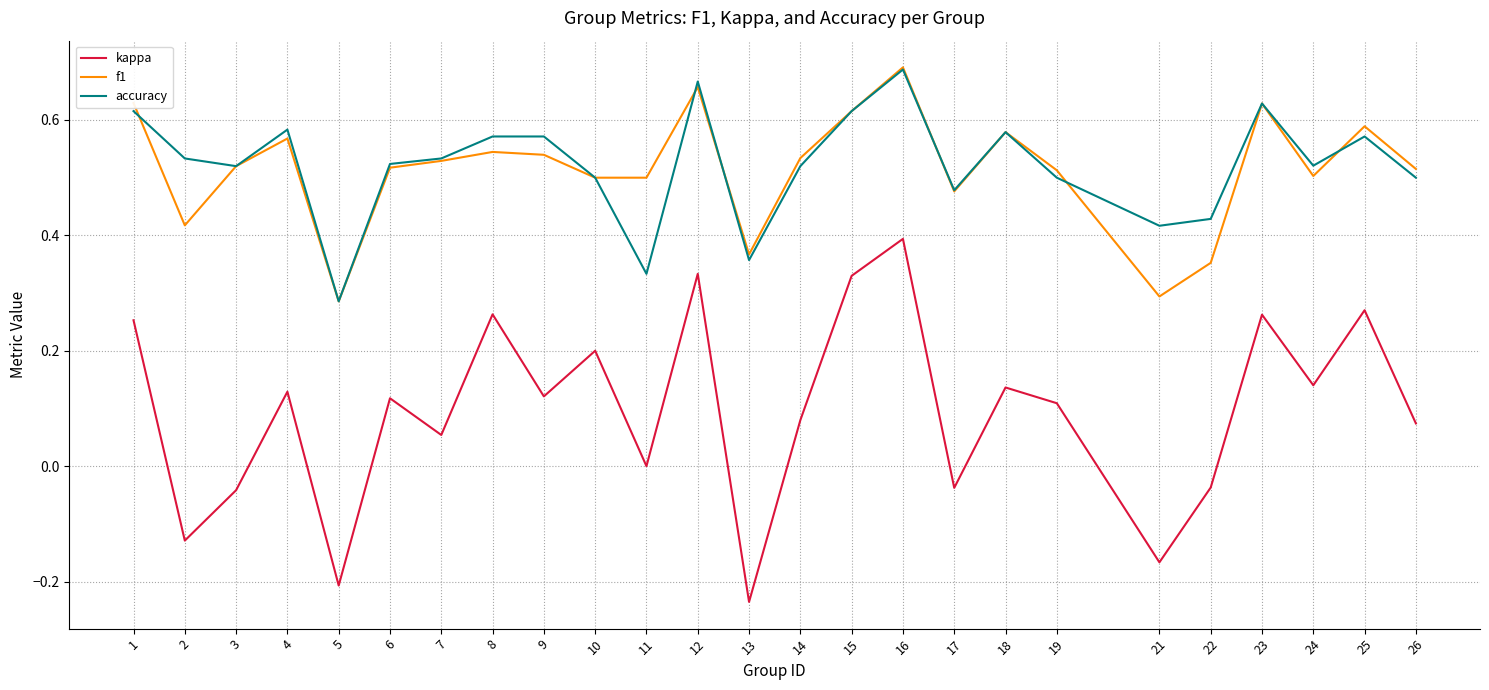

Where is the first local minimum for f1?

2